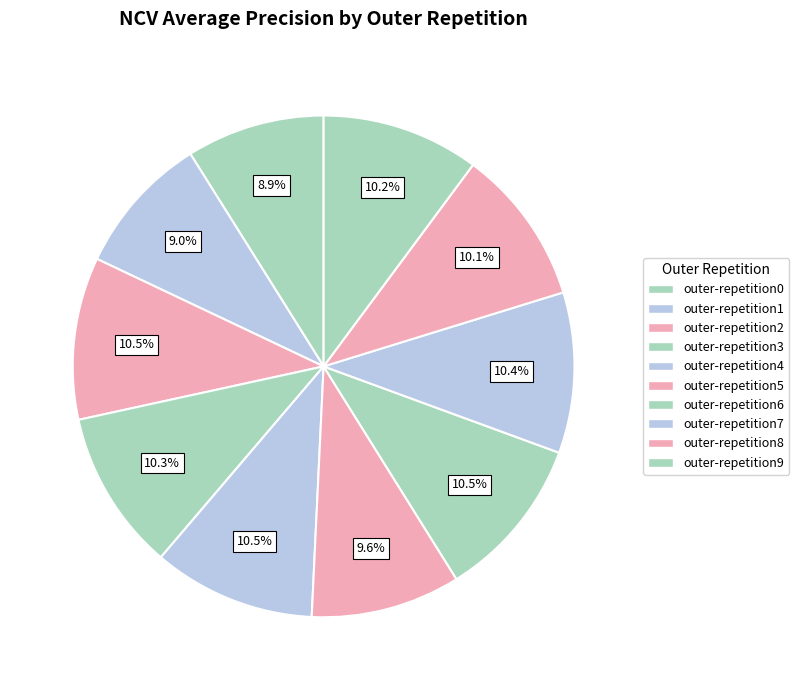

Which category has the biggest portion of the pie?

outer-repetition6